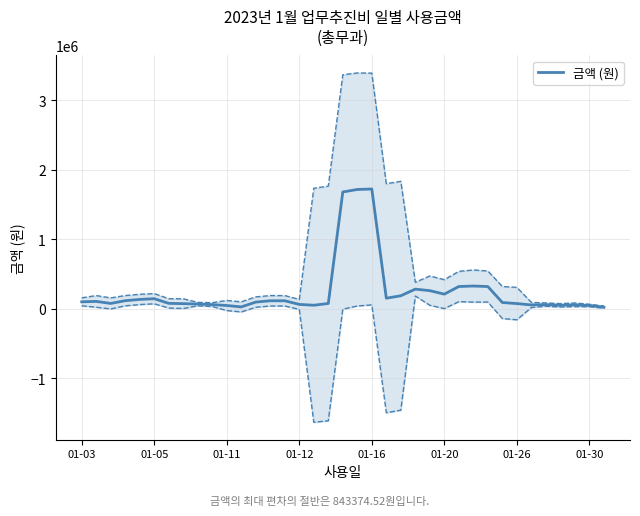

How many data points are less than 97999?

18